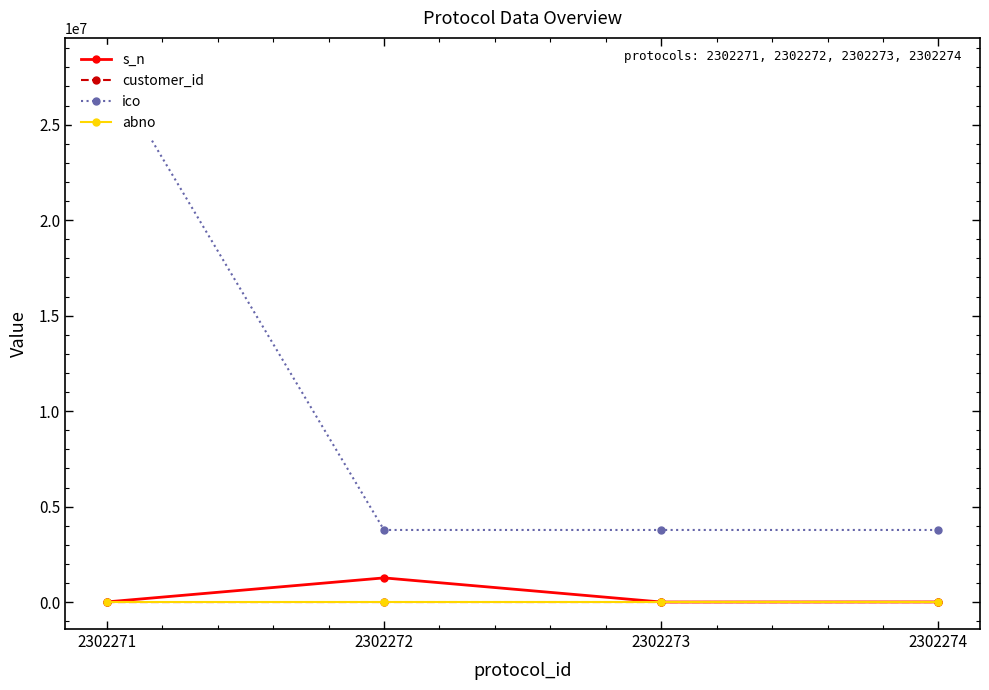

What is the maximum value shown in the chart?

28136322